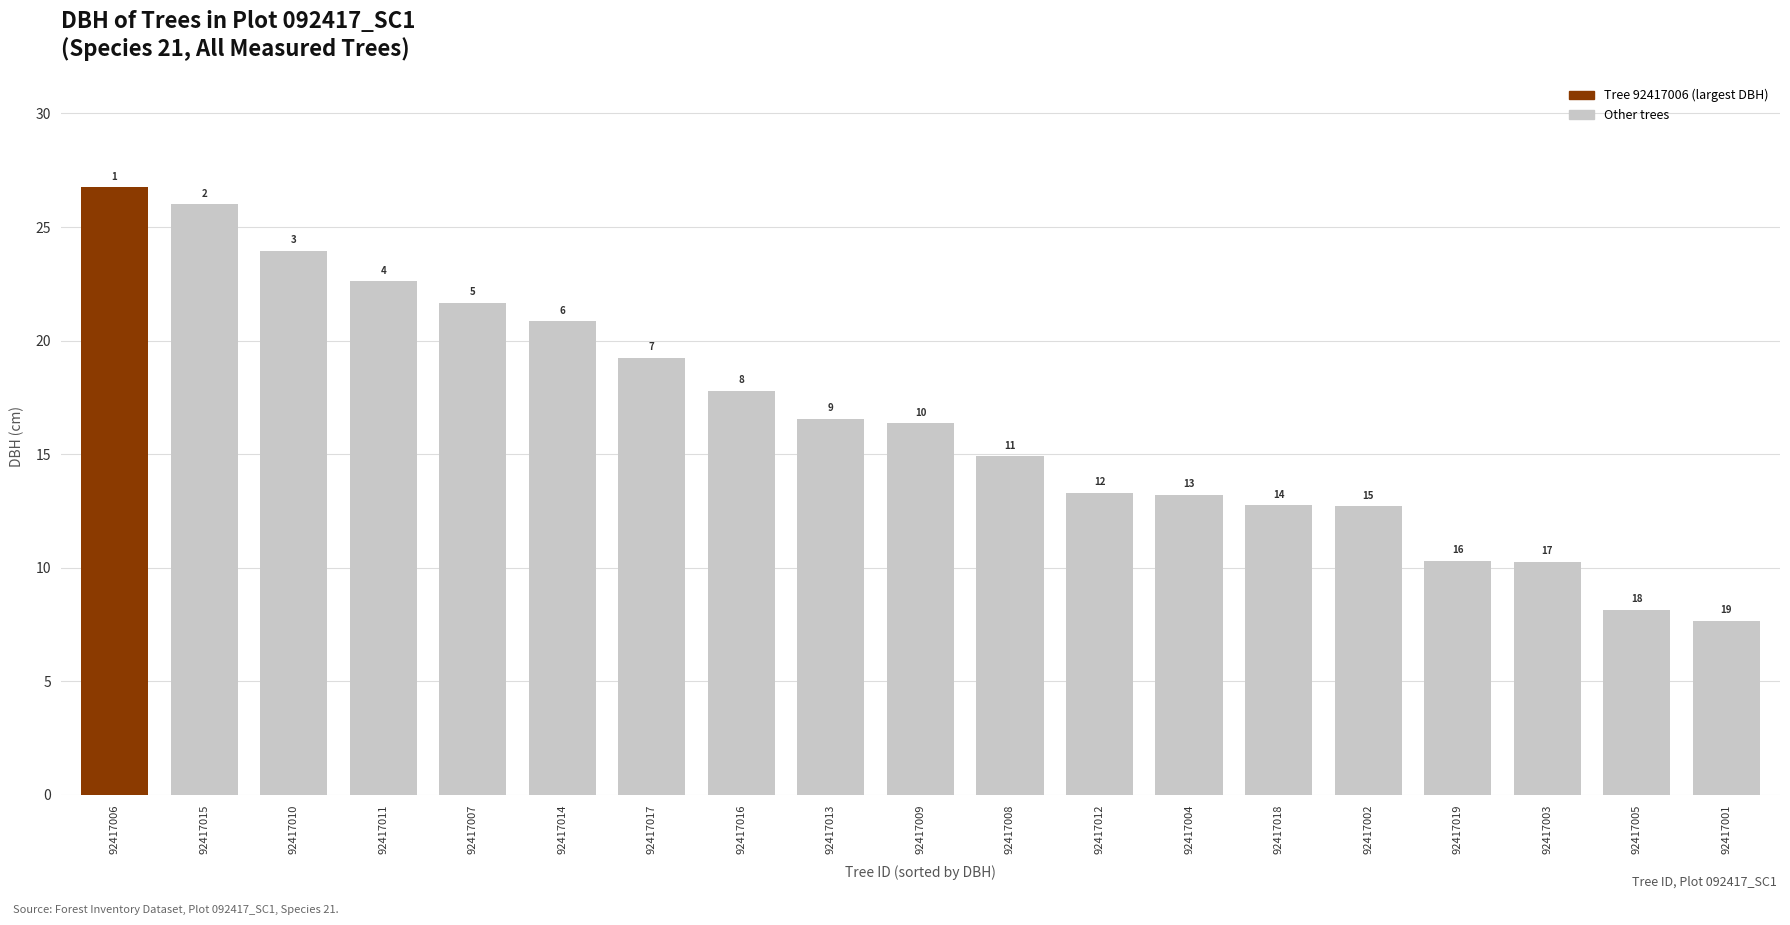

What is the change in value from 92417011 to 92417018?

-9.9